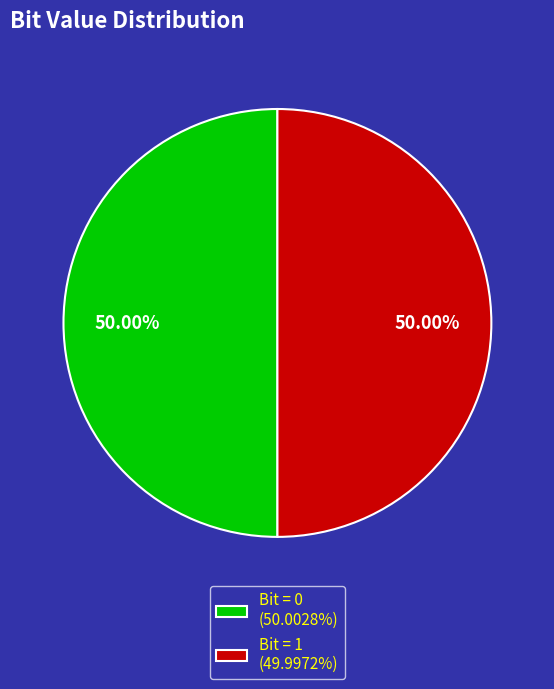

How many slices are in this pie chart?

2